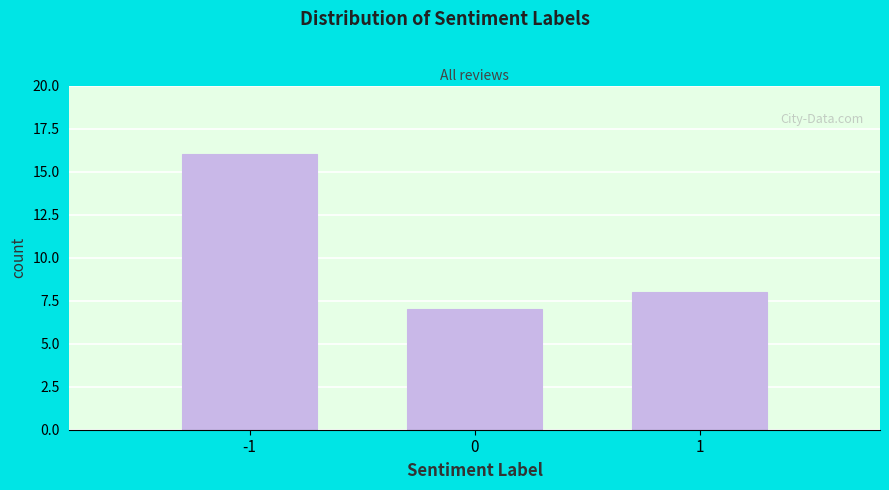

Reading left to right, extract all data points from this chart.

-1=16	0=7	1=8